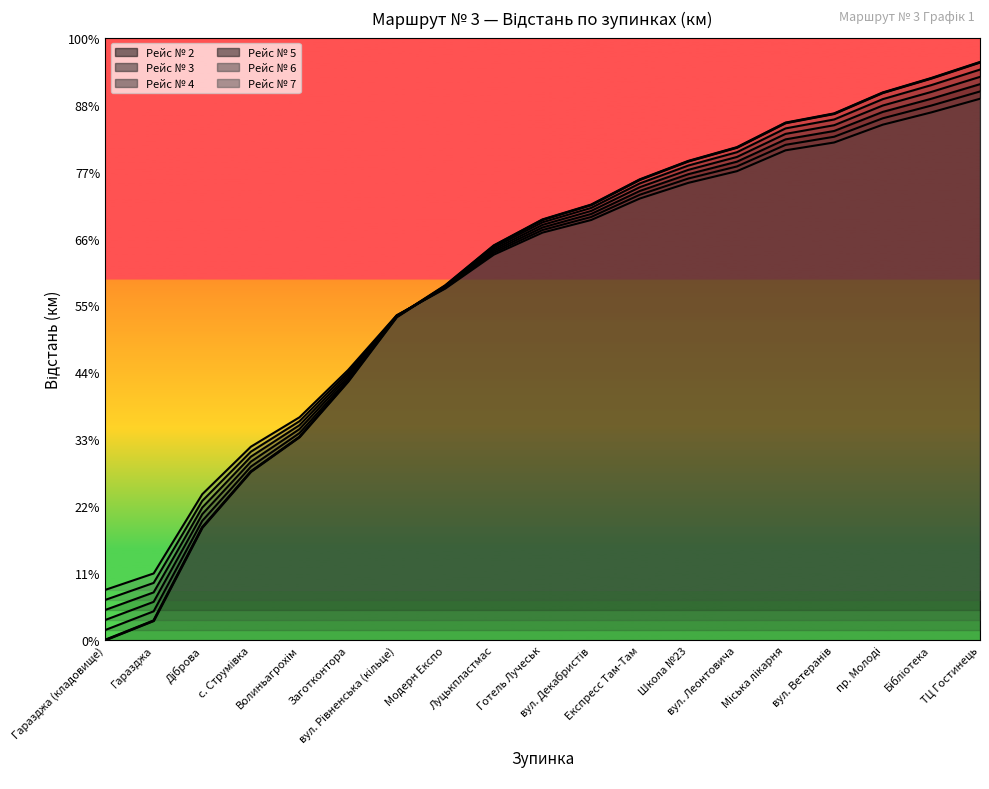

What is the average value of the Рейс № 5 series?

5.4